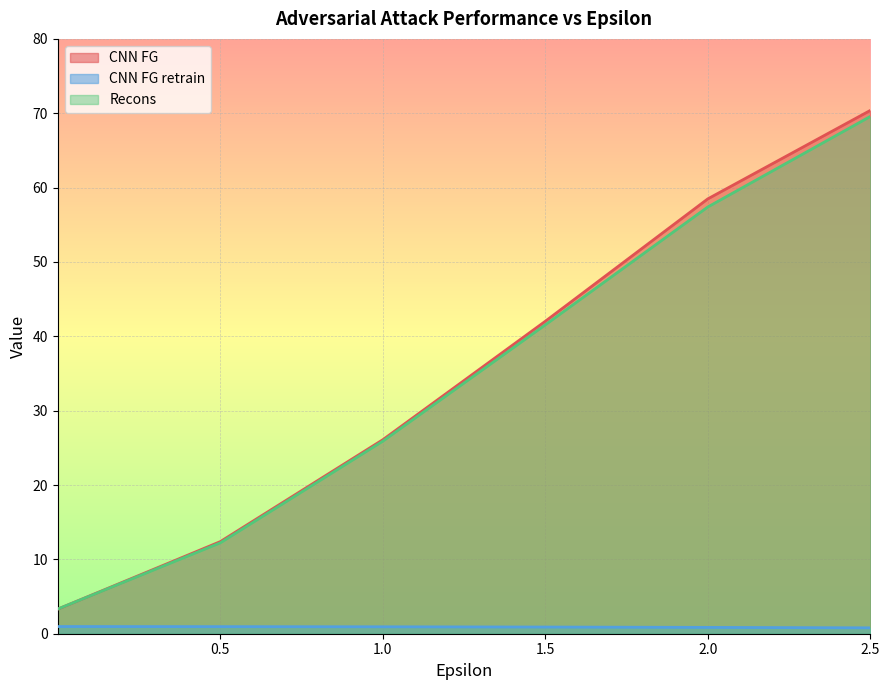

What is the highest value of the CNN FG series?

70.4